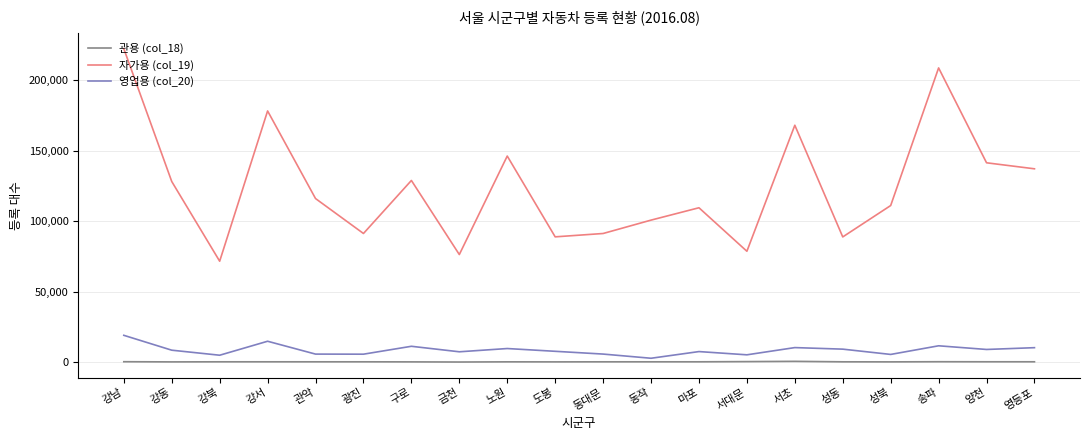

True or false: 자가용 (col_19) has a value of 45358 at 관악.

False